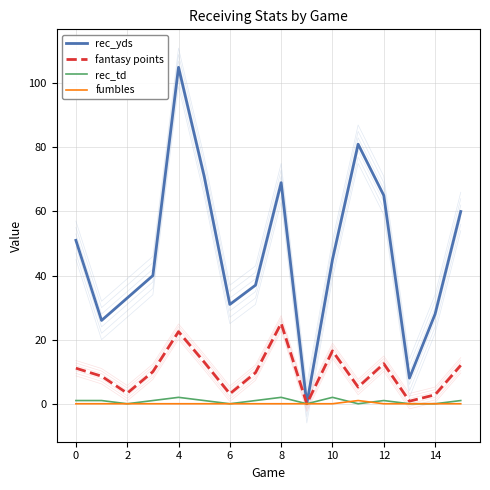

Count the fumbles values in the range 0 to 1.

16